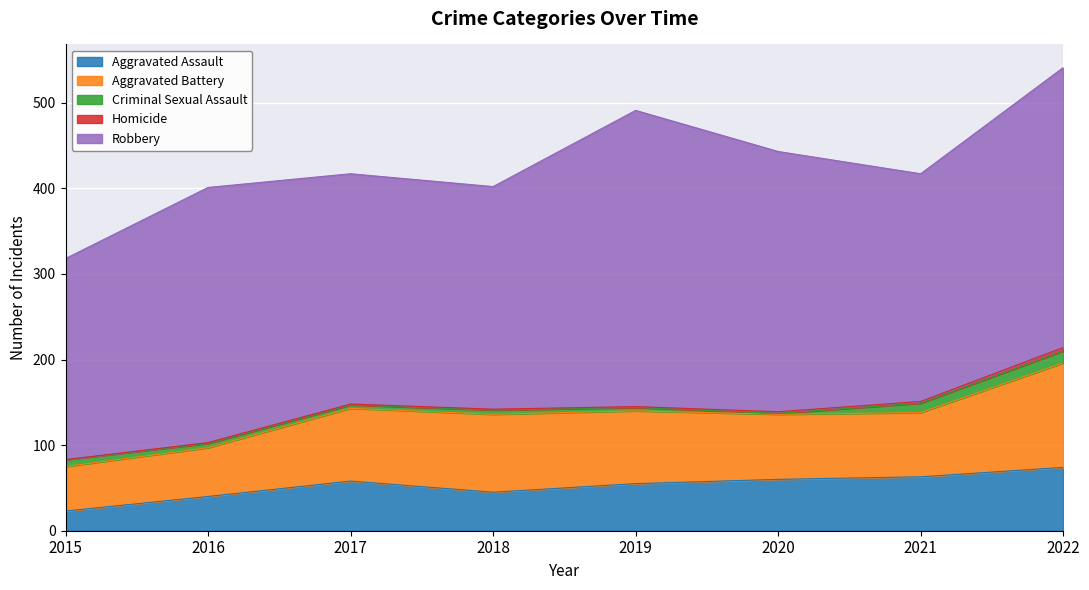

True or false: Robbery has a value of 92 at 2021.

False